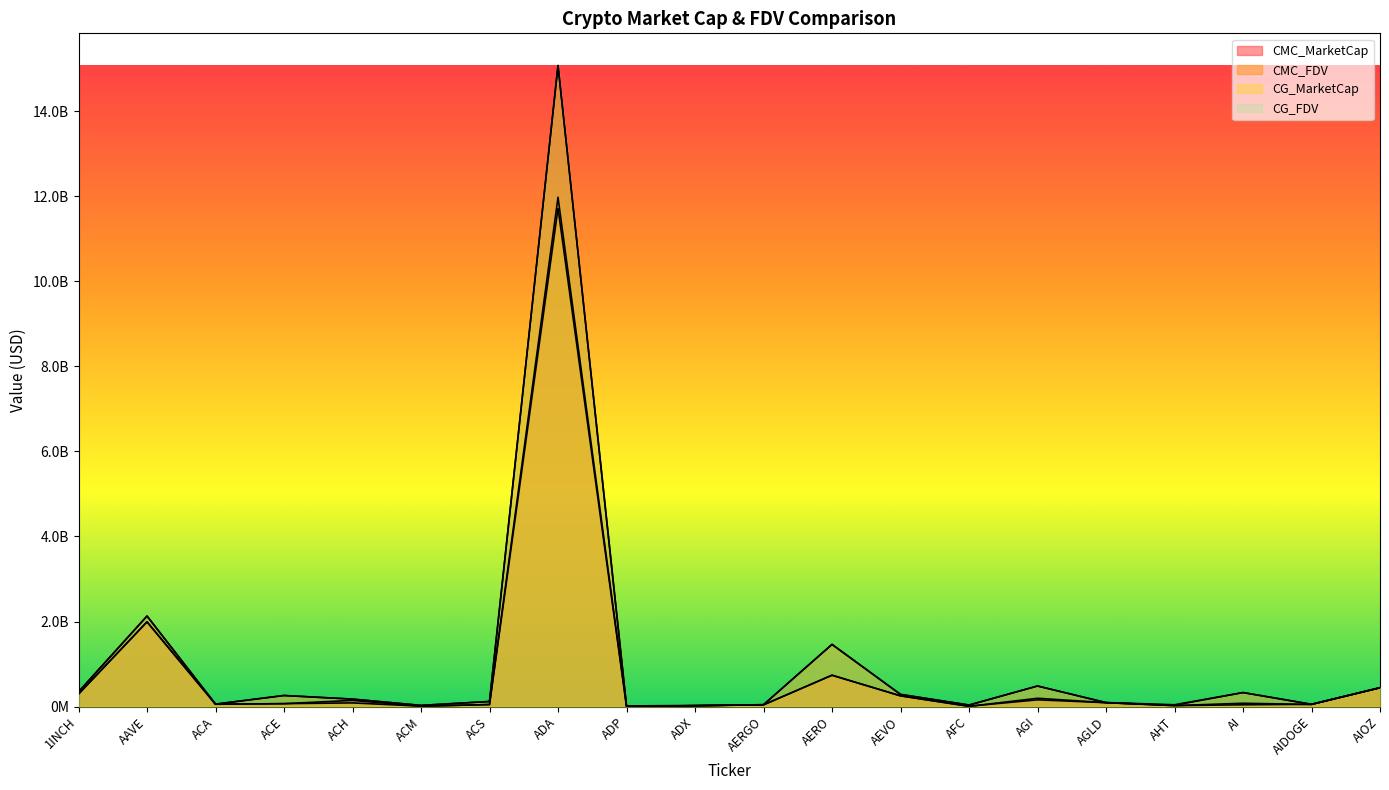

True or false: CMC_FDV and CMC_MarketCap intersect in this chart.

False